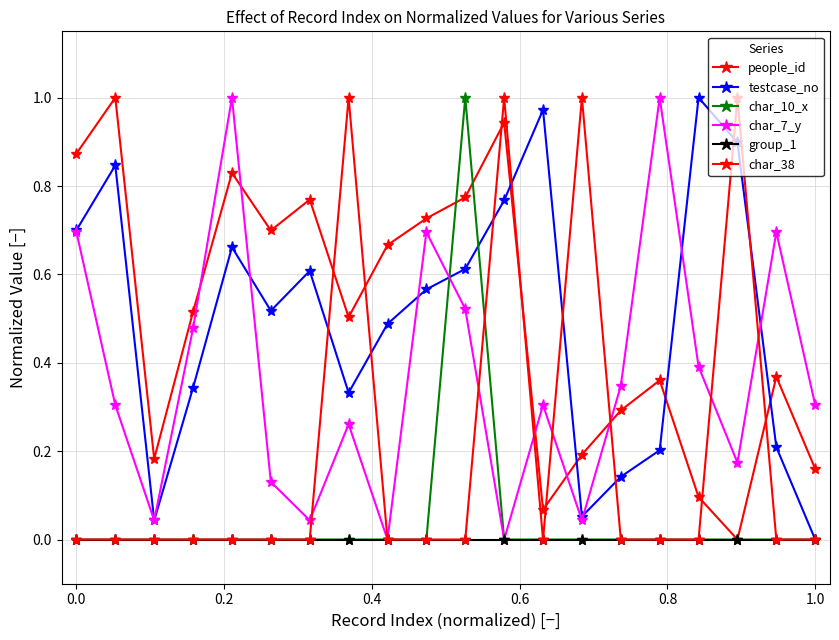

How many lines are shown in the chart?

6